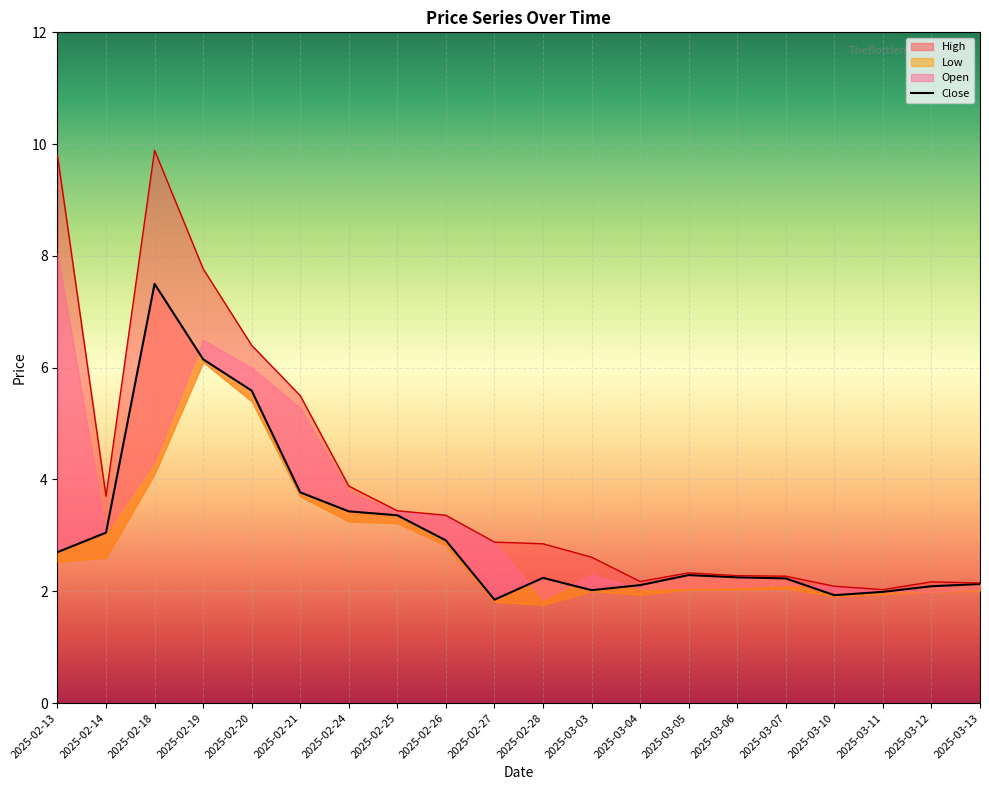

What is the sum of the High values at 2025-02-21 and 2025-03-12?

7.7